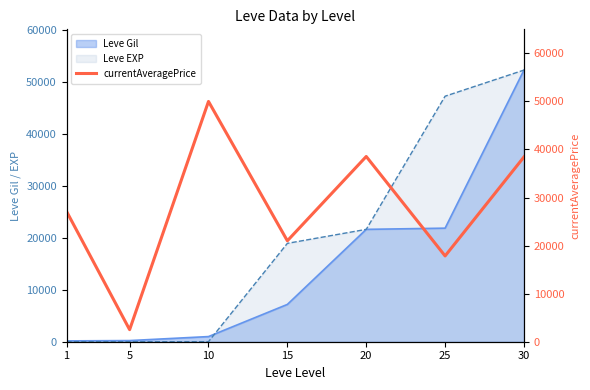

Is the value of Leve EXP at 10 greater than the value of Leve Gil at 30?

No